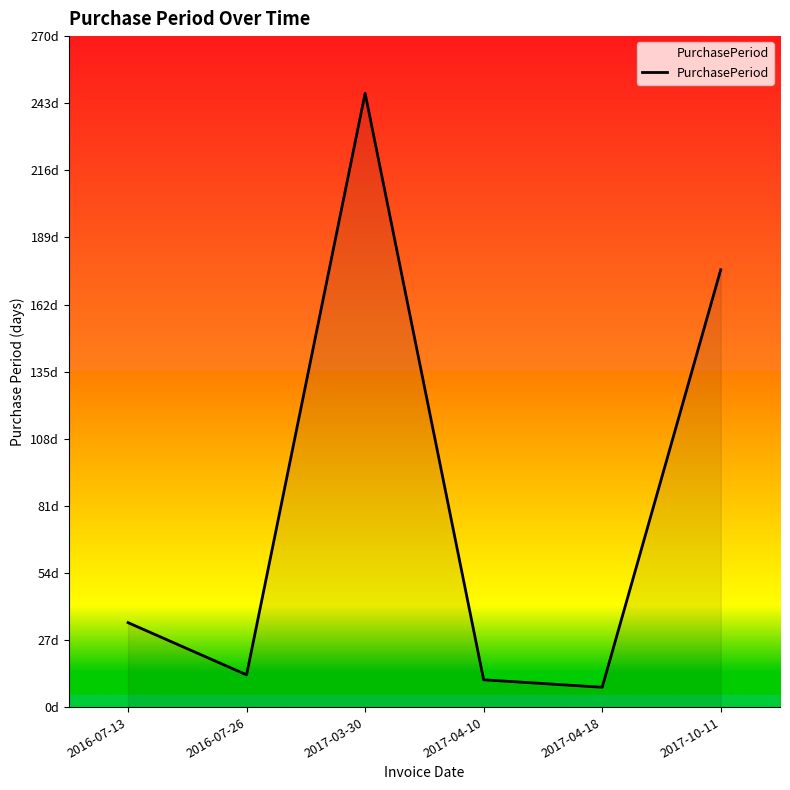

Where is the data nearest to the value 127?

2017-10-11